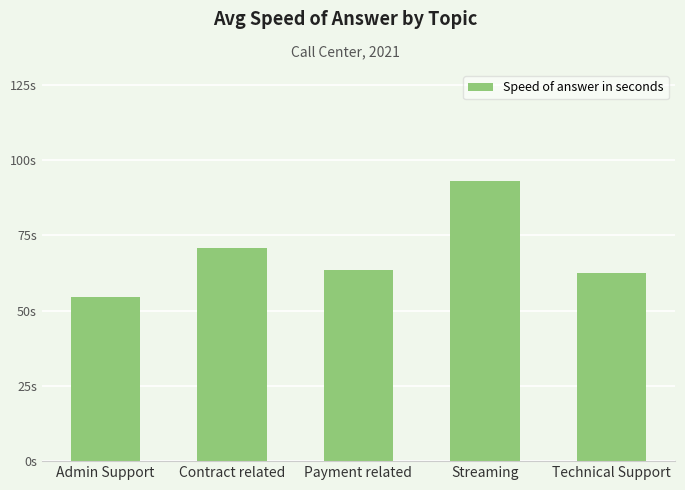

Are the bars horizontal?

No